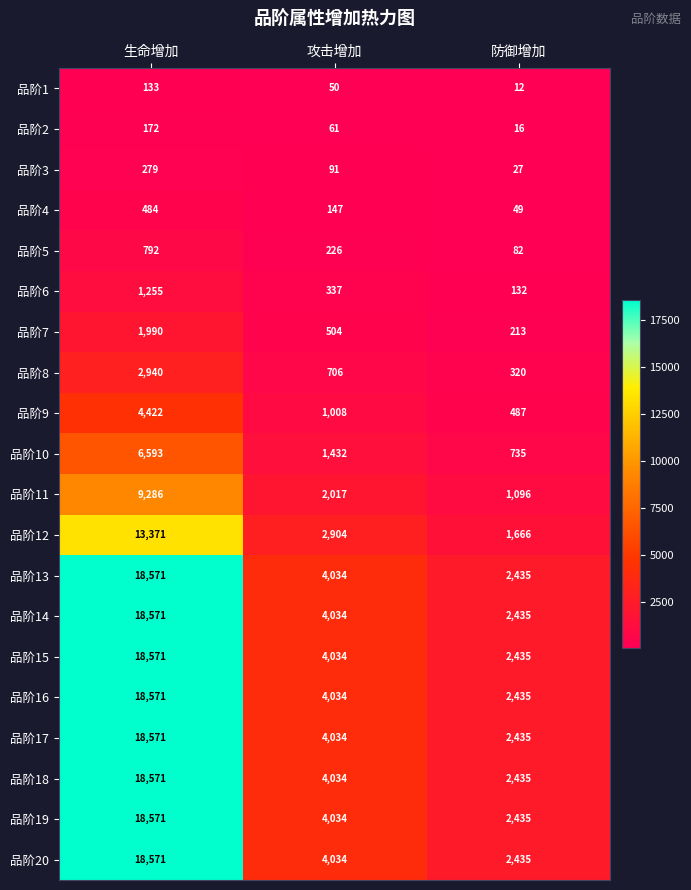

At which category does the chart reach its peak across all series?

生命增加